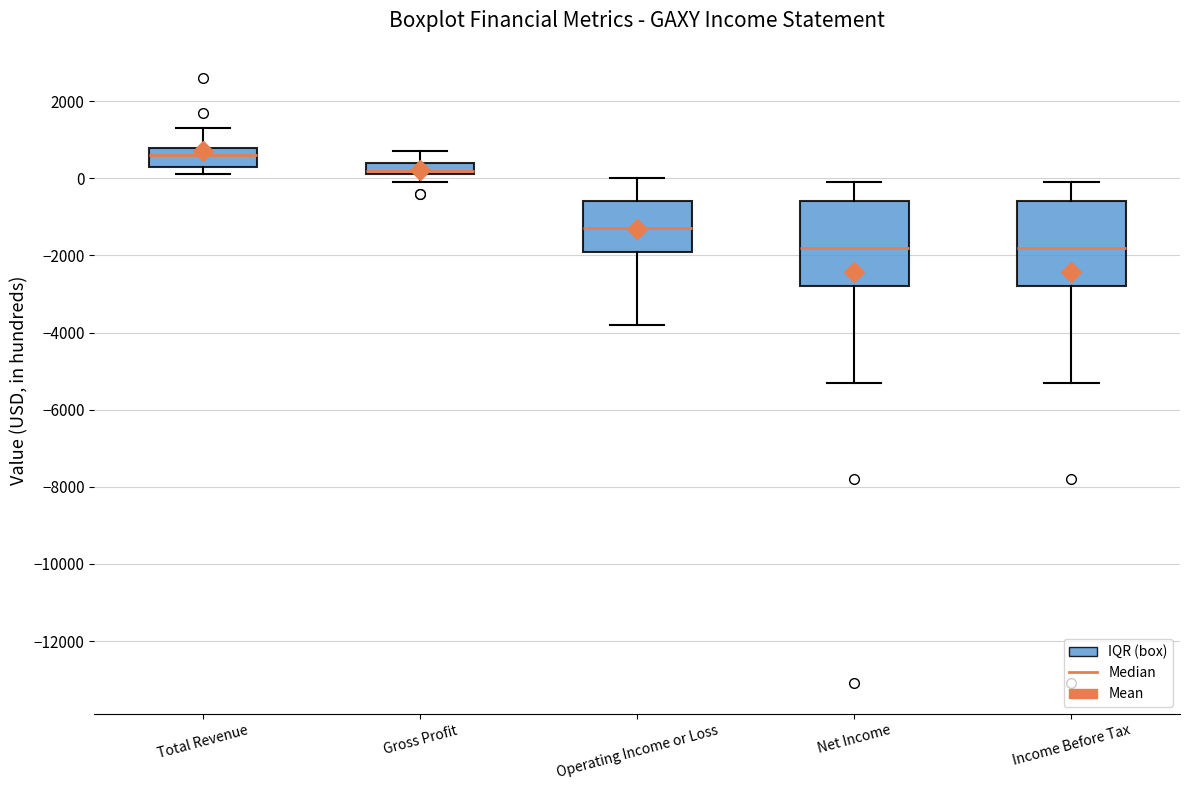

Where does the upper whisker of the box for Total Revenue end on the y-axis? The values are not printed on the chart, so give them approximately, as read against the axis.

1400